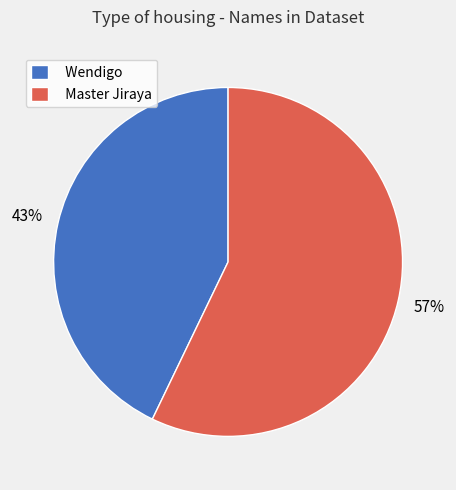

Rank the categories by value from lowest to highest.

Wendigo, Master Jiraya